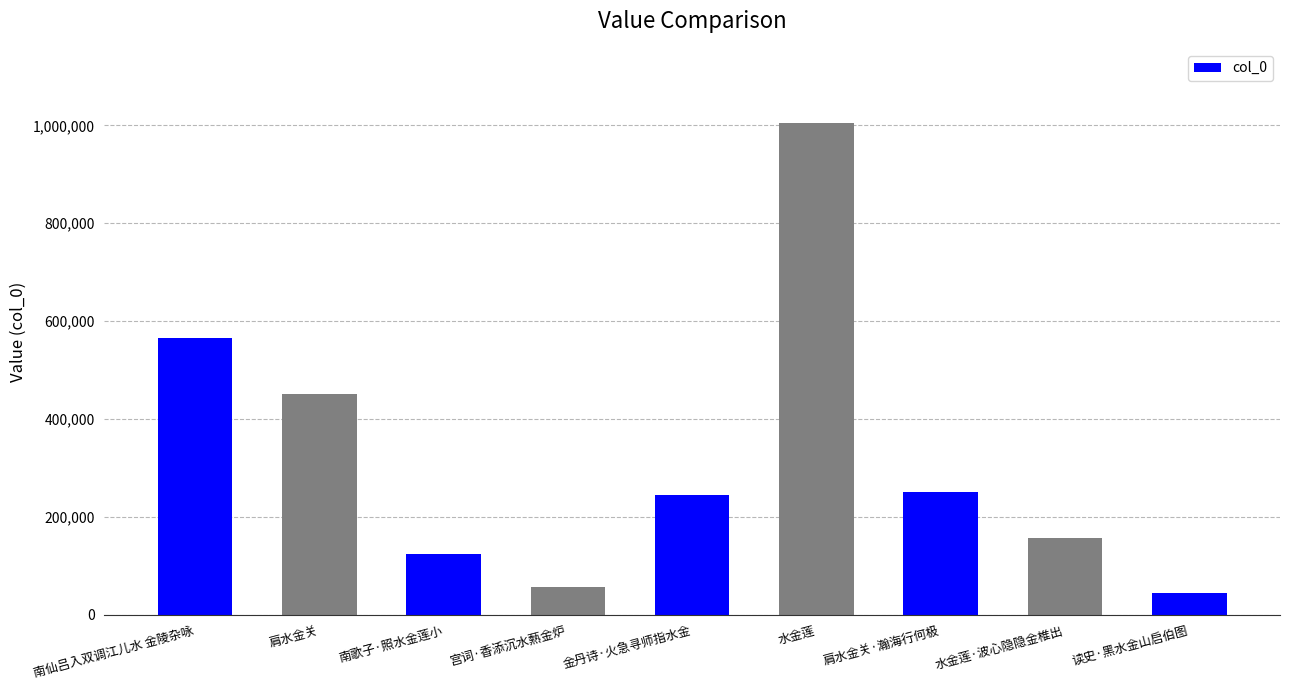

What is the minimum value shown in the chart?

44646